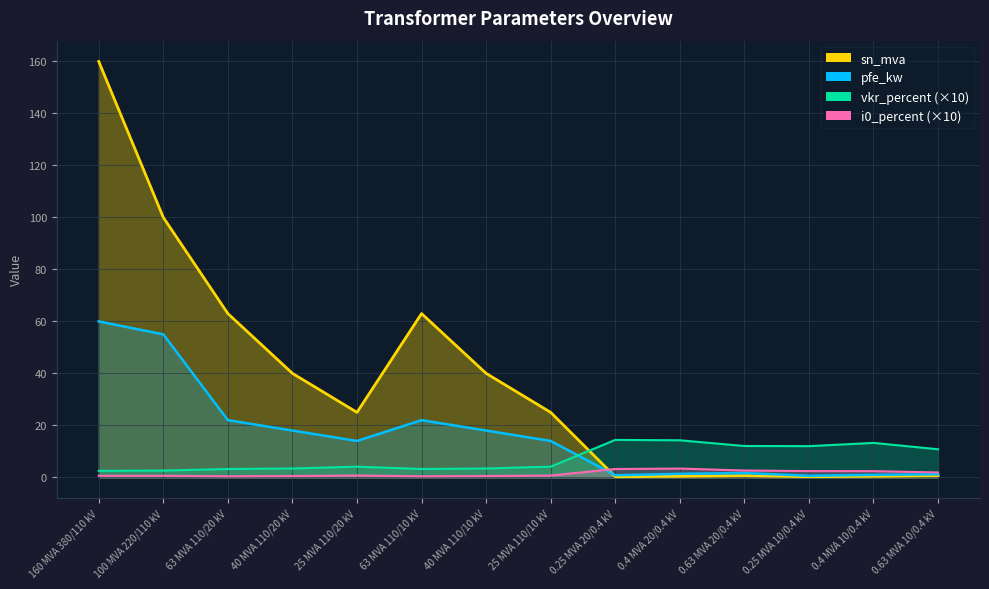

What is the maximum value shown in the chart?

160.0